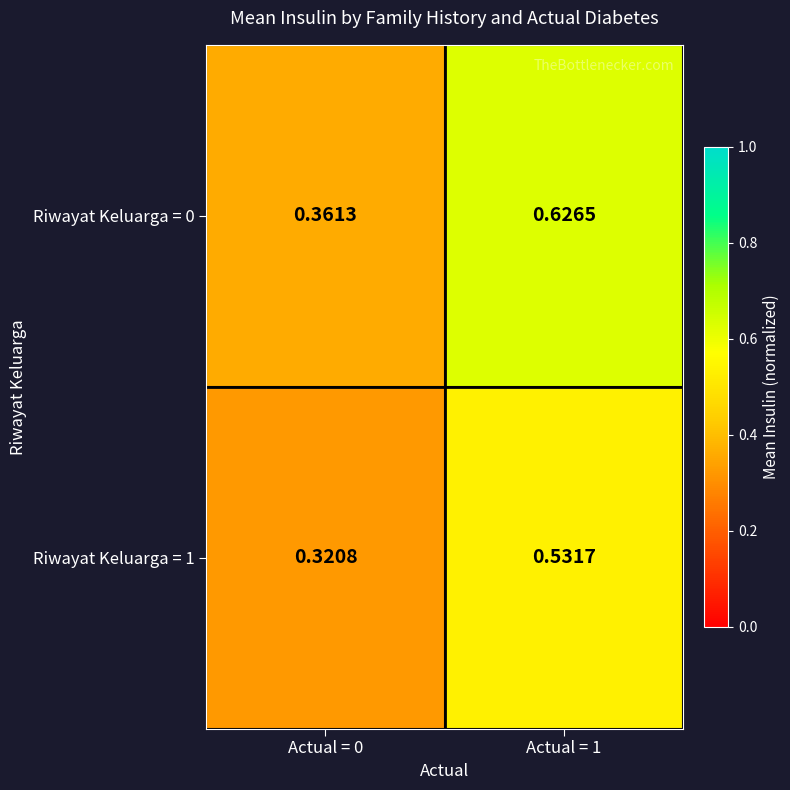

Is the value of Riwayat Keluarga = 0 at Actual = 0 greater than the value of Riwayat Keluarga = 1 at Actual = 1?

No